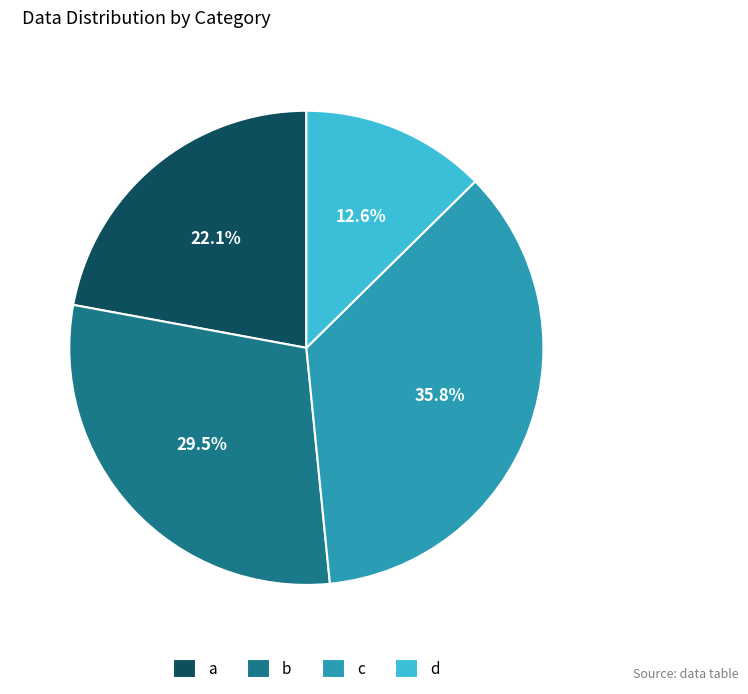

Which category has the smallest portion of the pie?

d